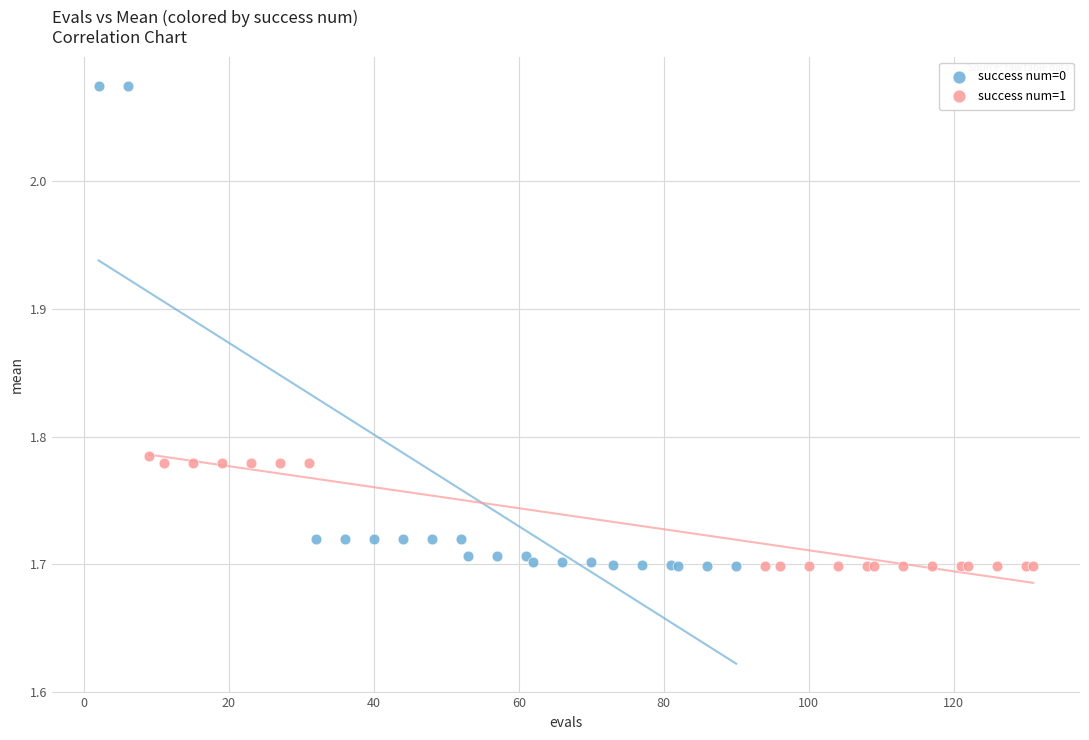

Which series has the widest spread of Y values?

success num=0